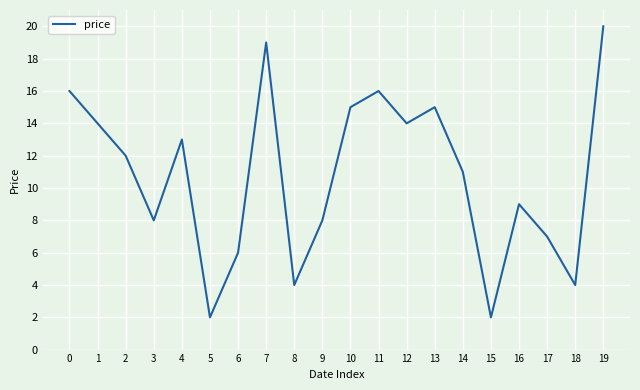

What is the change in value from 1 to 10?

+1.0